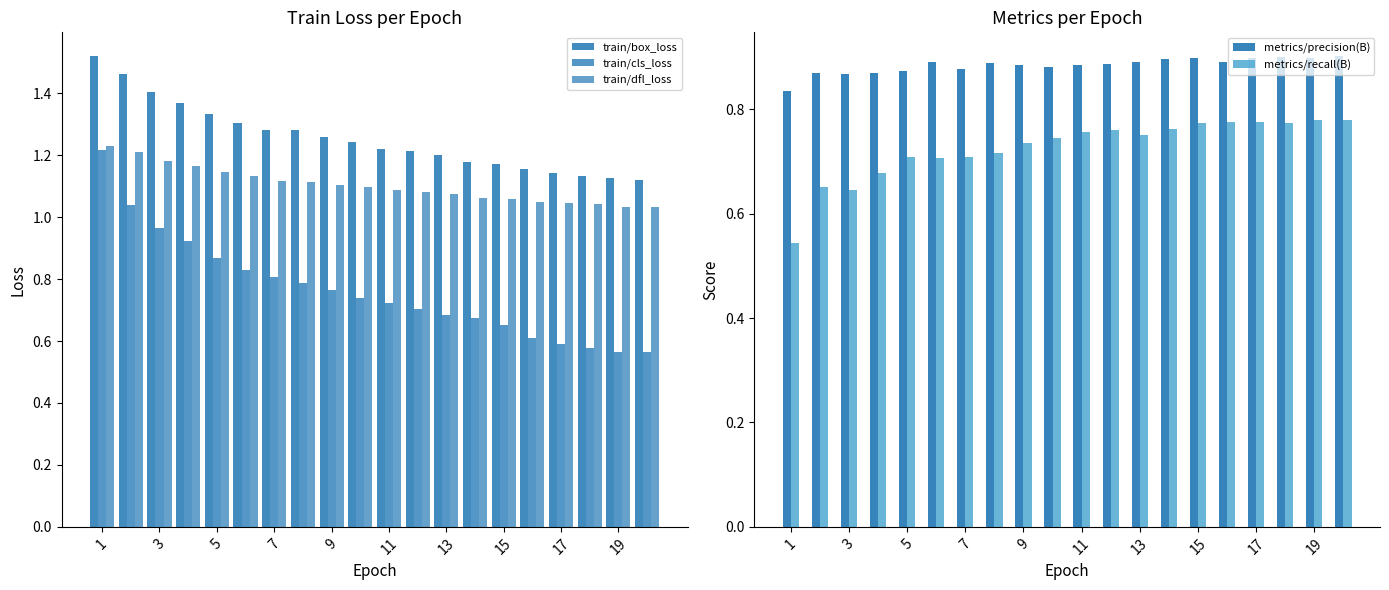

The metrics/recall(B) series shows 1.0 at 5. True or false?

False